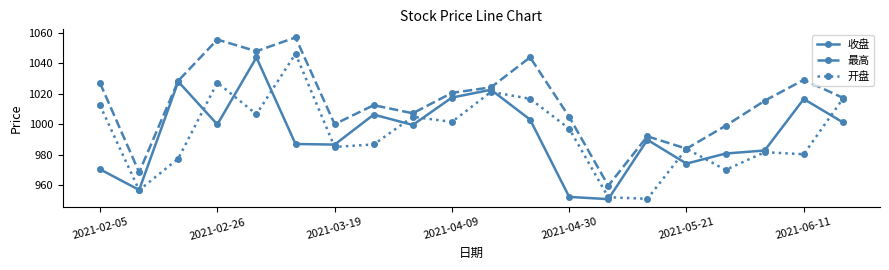

What is the smallest value displayed?

950.9